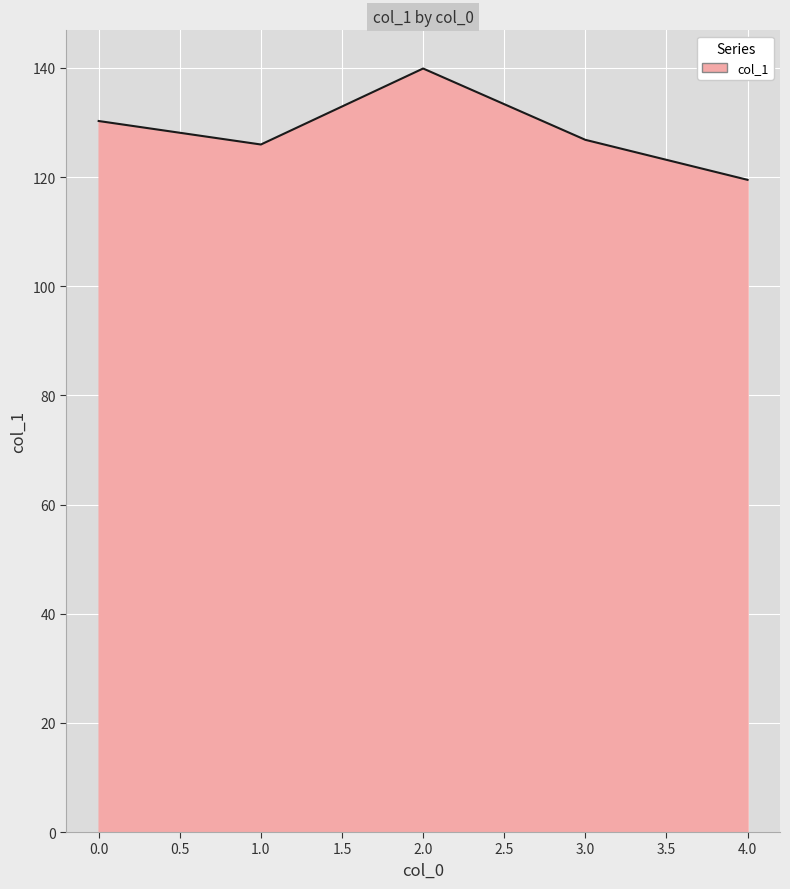

How many lines are shown in the chart?

1